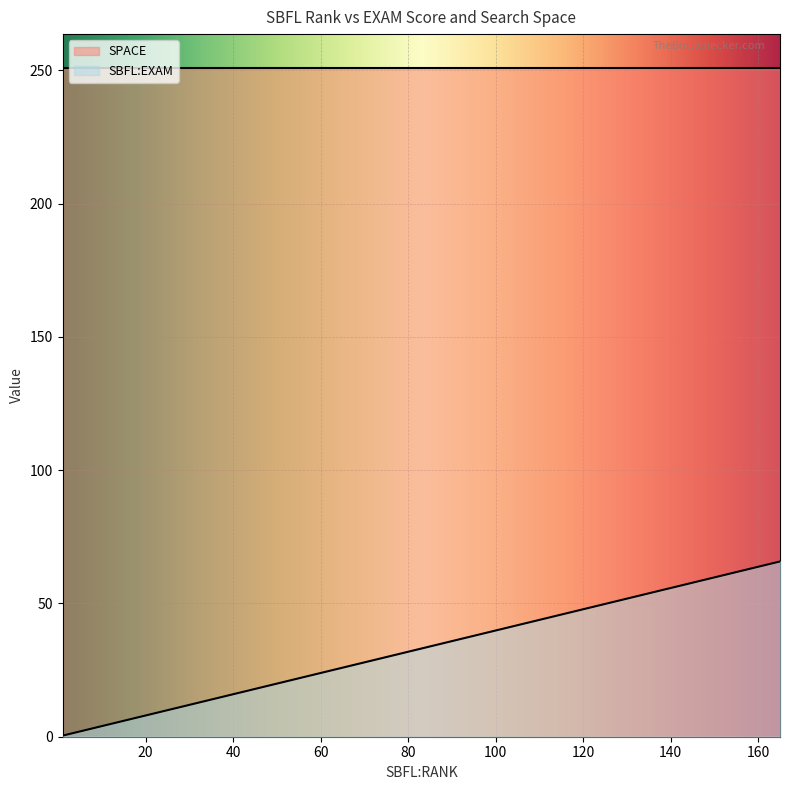

True or false: SPACE and SBFL:EXAM intersect in this chart.

False